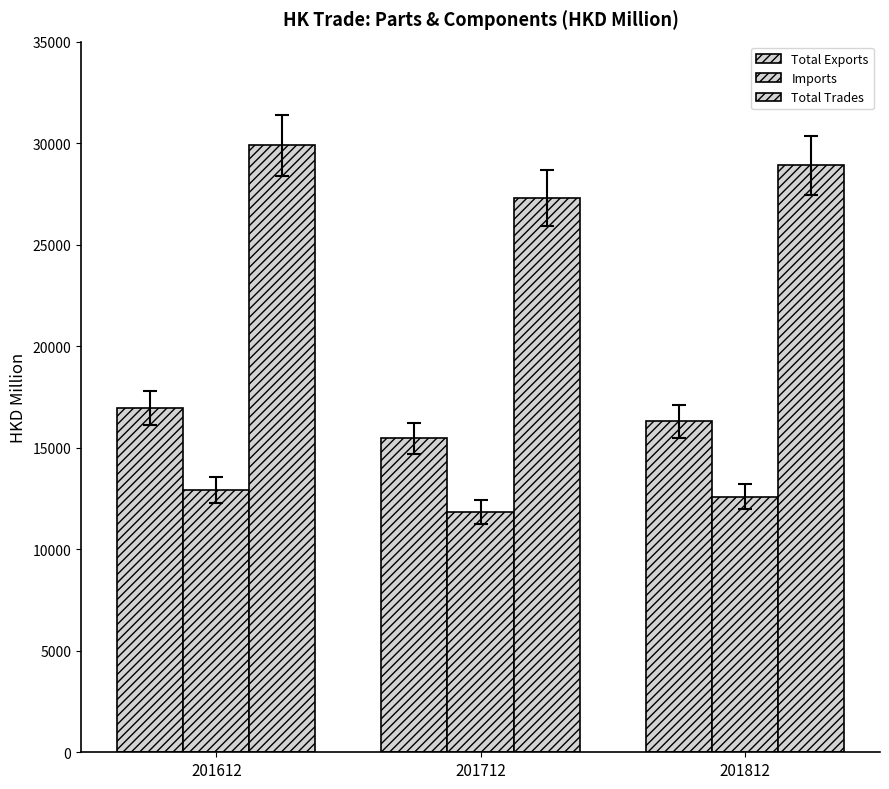

Is the value of Total Trades at 201612 greater than the value of Total Exports at 201612?

Yes